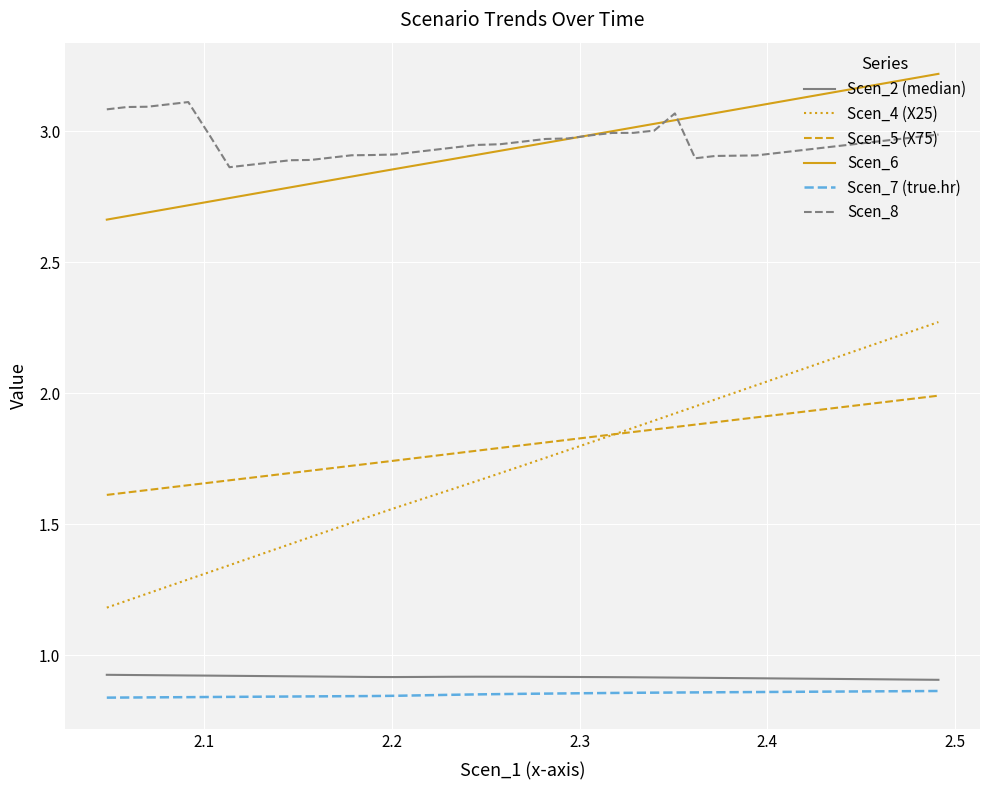

At how many categories does at least one series exceed 2?

40